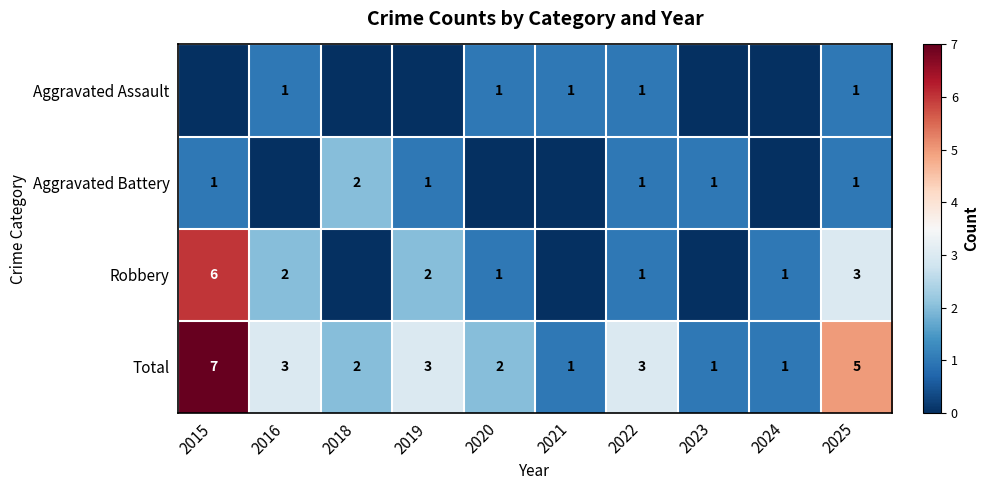

What is the difference between the second highest and second lowest values in the Total series?

4